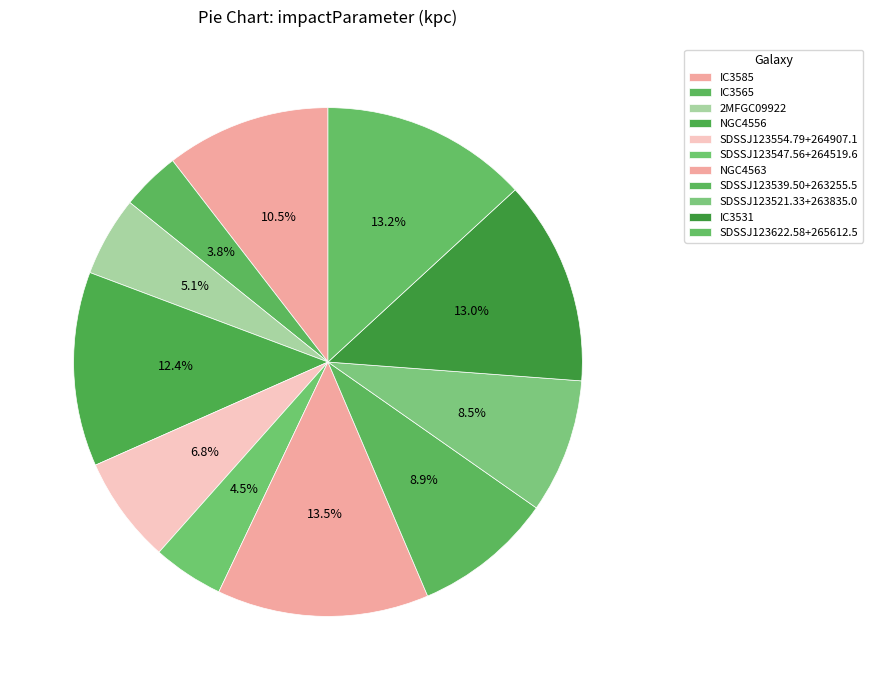

Is there a majority slice in this chart?

No